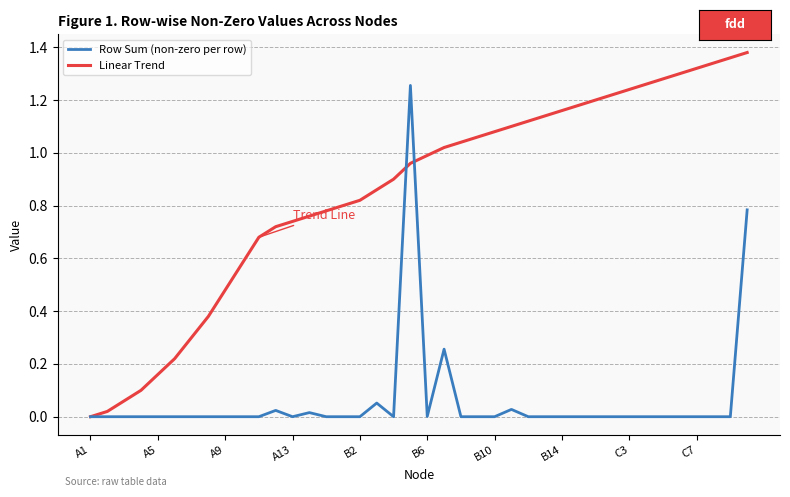

Which series has the largest range (max minus min)?

Linear Trend